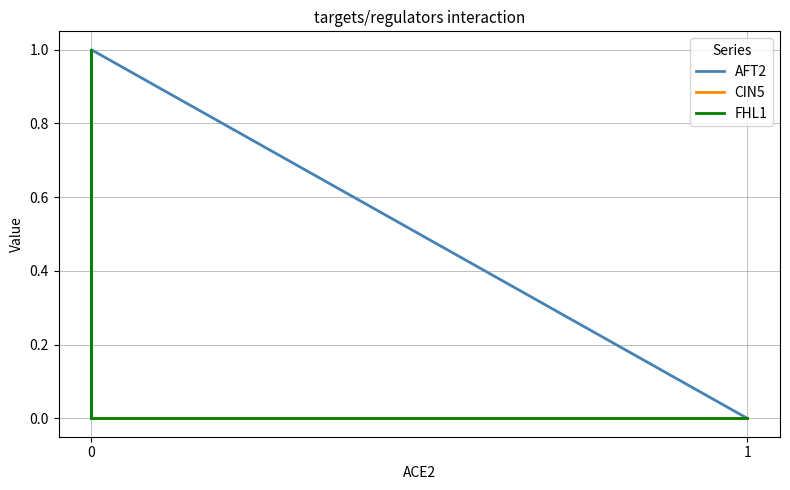

The FHL1 series shows 1 at 0. True or false?

False